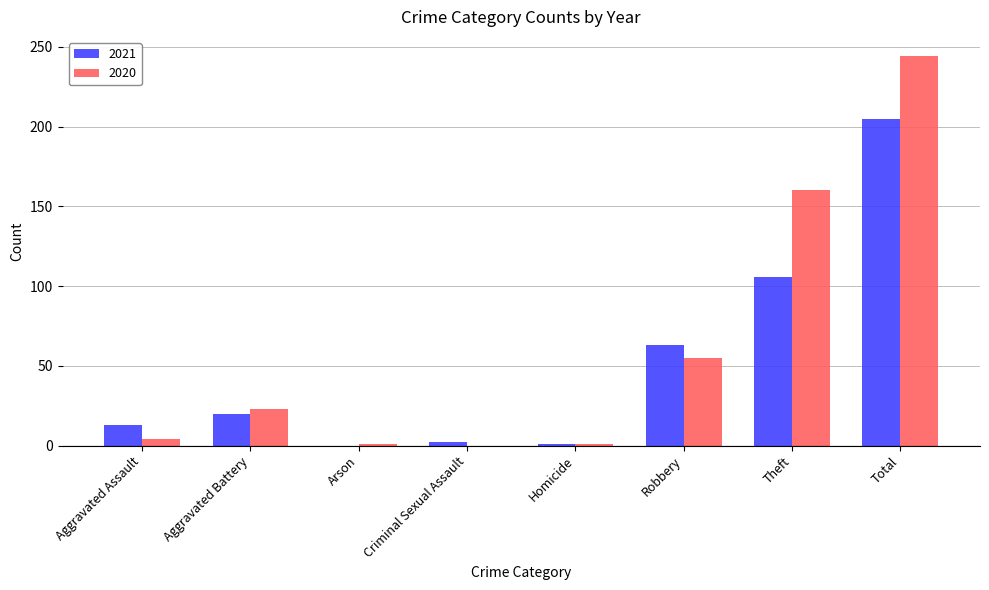

Is it true that 2021 equals 63 at Robbery?

True